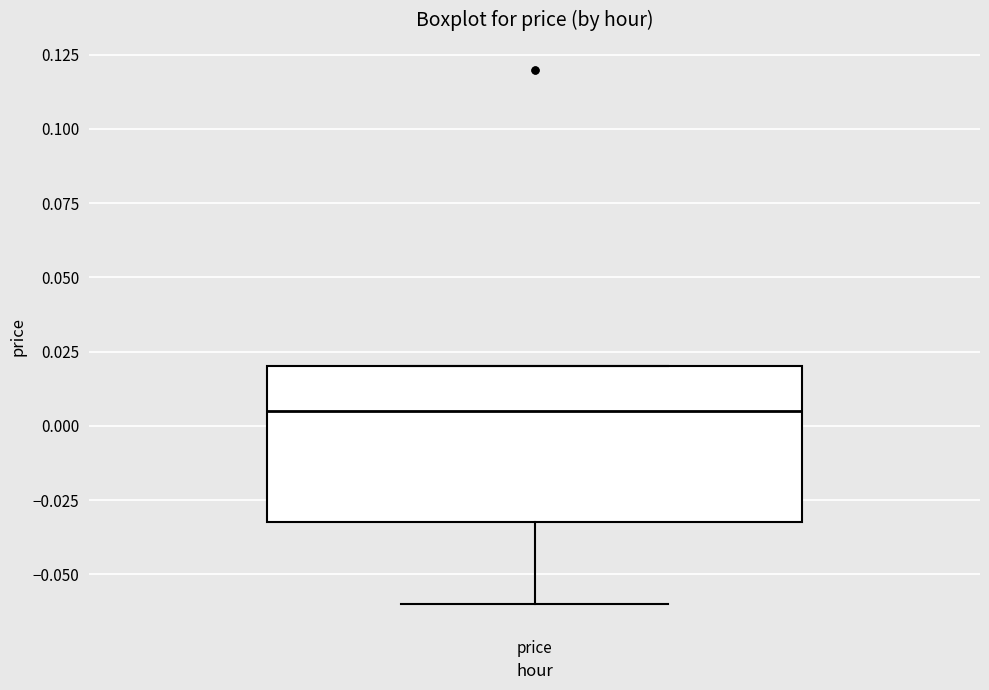

Transcribe this box plot: give where the median line is, the range the box spans, and where the two whiskers end, as read against the y-axis. The values are not printed on the chart, so give them approximately, as read against the axis.

median 0.005, box -0.030 to 0.020, whiskers -0.060 to 0.020